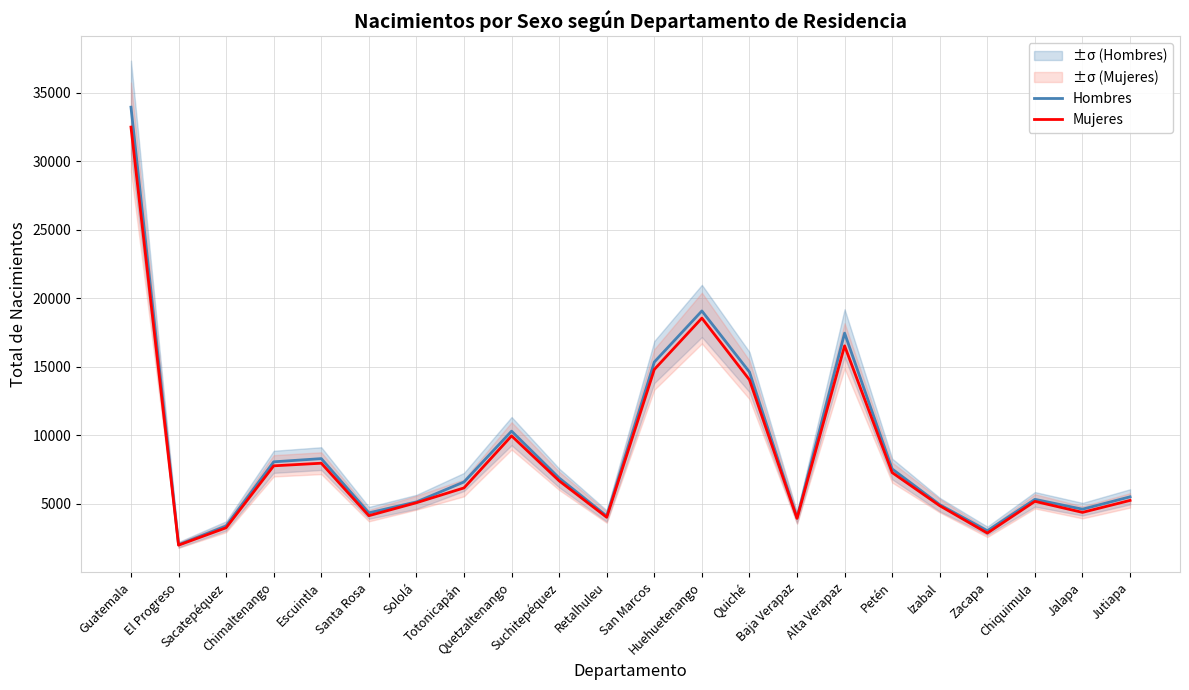

The value of Mujeres at Quetzaltenango is 6510. True or false?

False